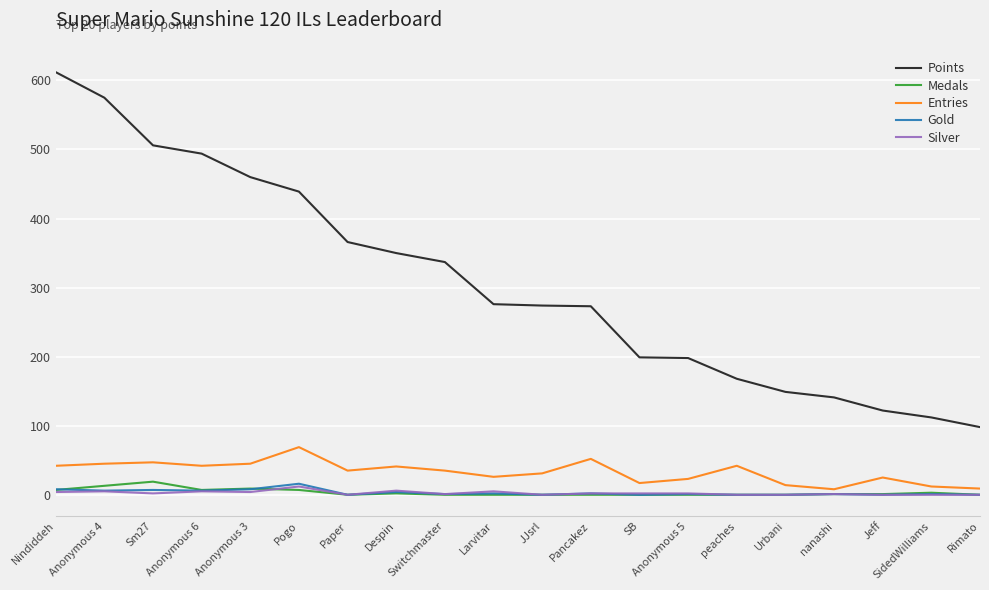

At which label does Gold reach its peak?

Pogo